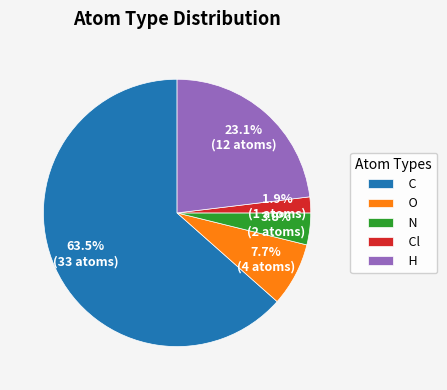

What is the majority slice?

C